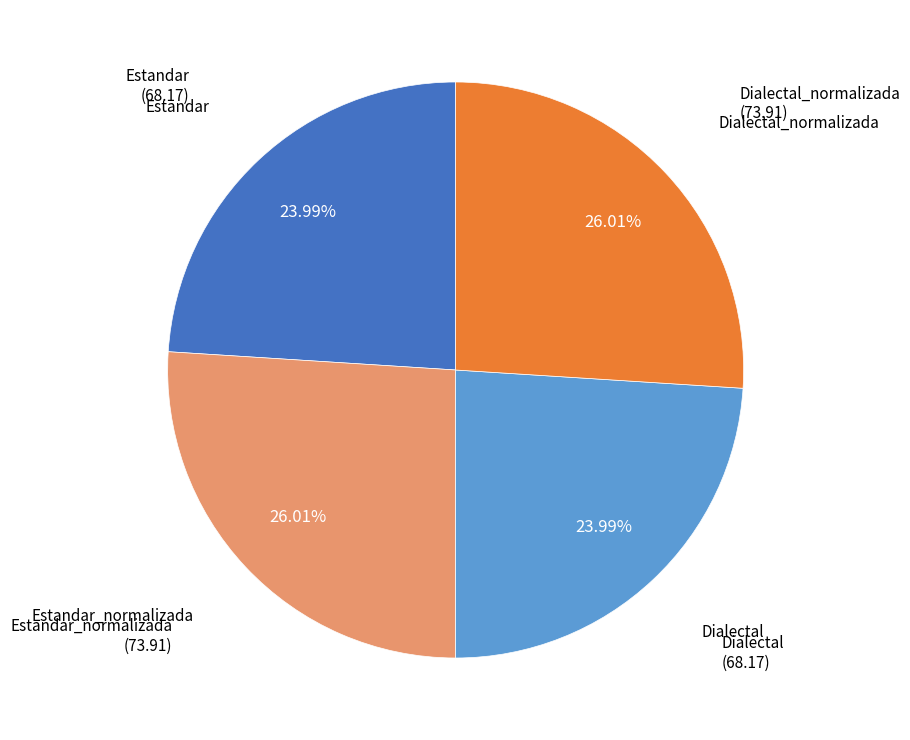

Is there any slice that represents more than half of the pie?

No